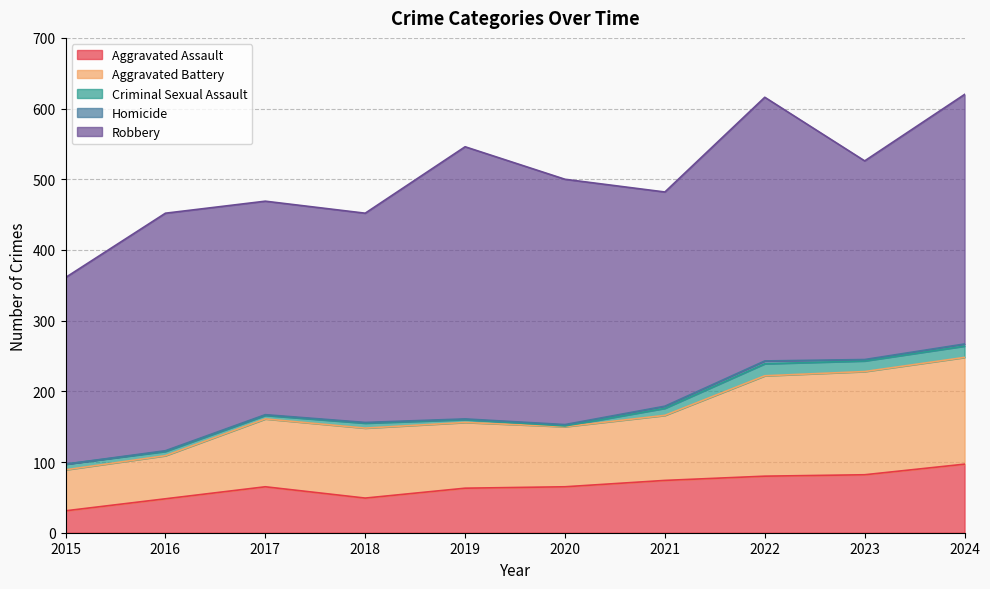

True or false: Aggravated Battery and Criminal Sexual Assault intersect in this chart.

False